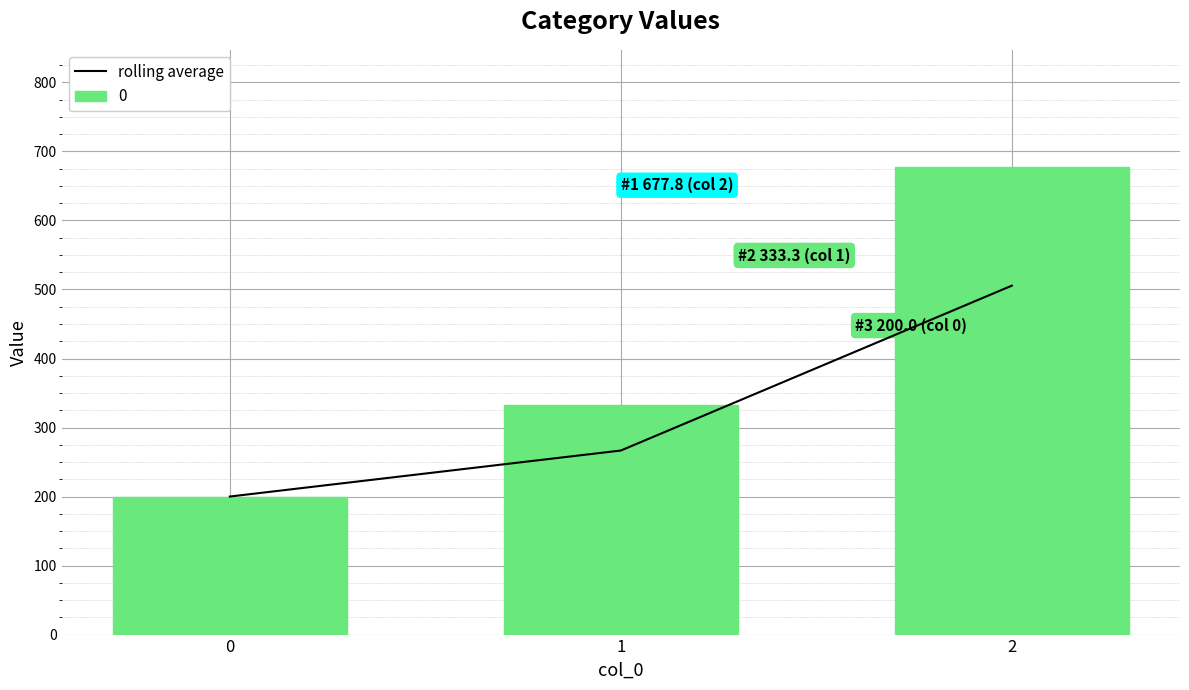

What is the average value?

324.1